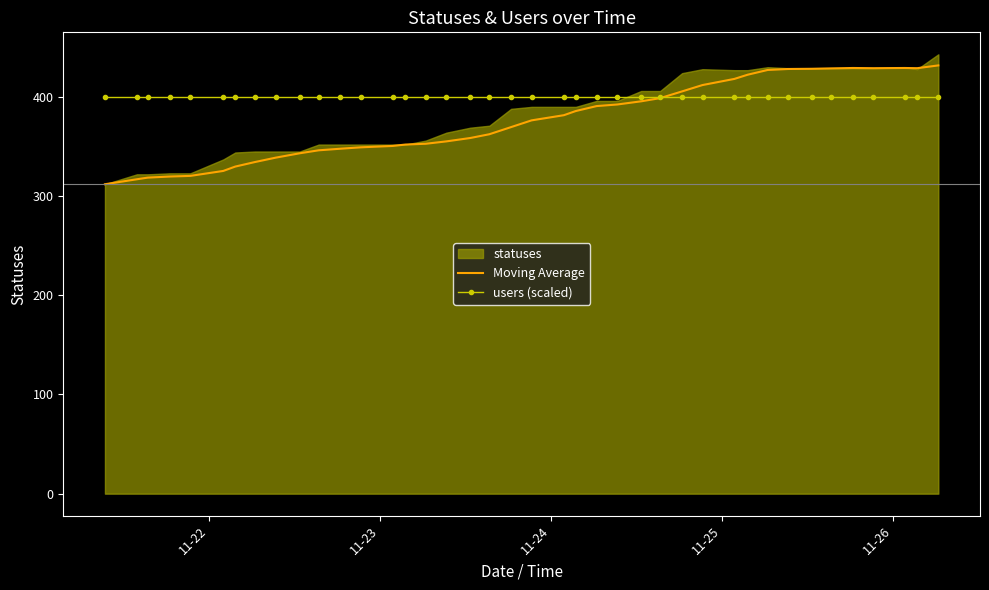

What is the maximum value for users (scaled)?

400.0